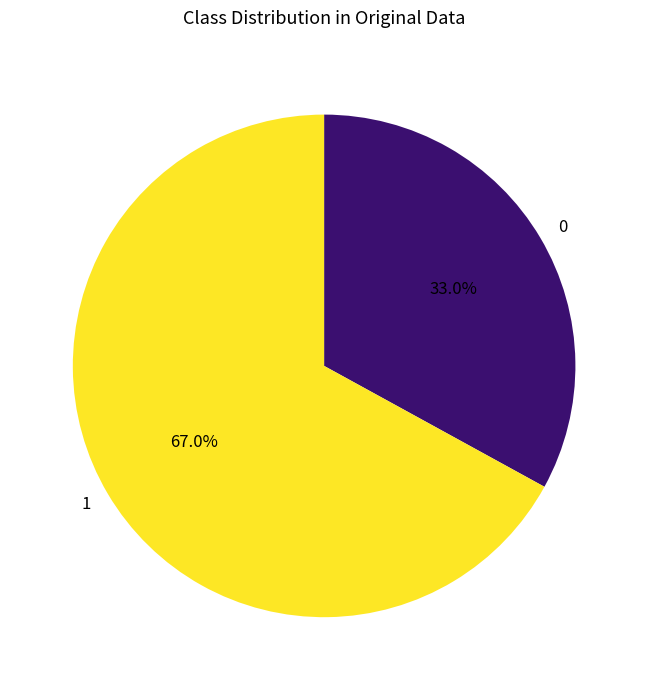

Approximately how many times larger is the value at 1 compared to 0?

2.0